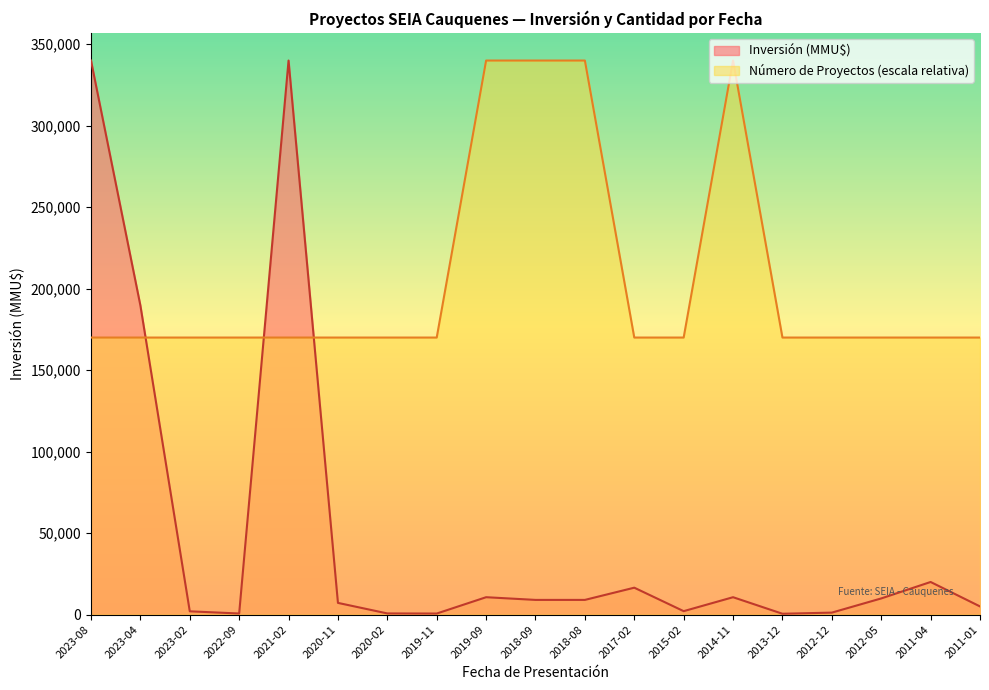

Which category has the lowest value in the Número de Proyectos series?

2023-08